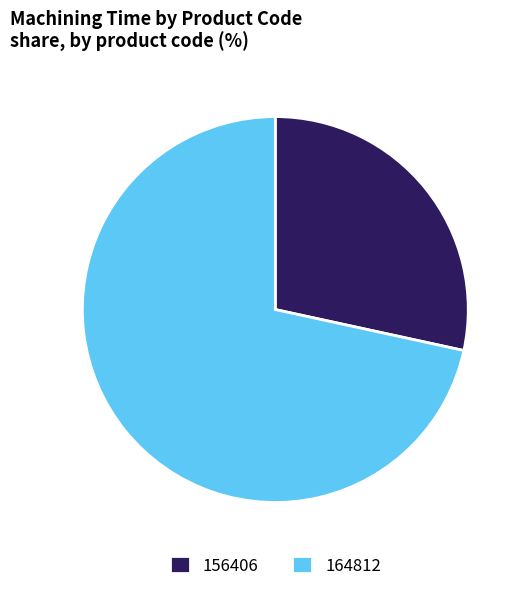

Which slice represents more than half of the pie?

164812